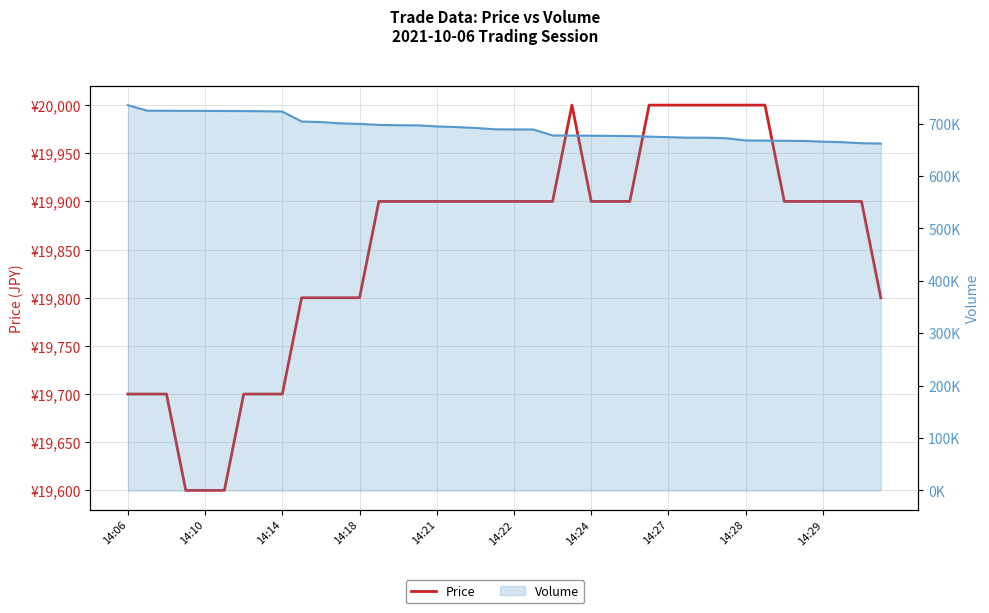

What is the difference between the second highest and minimum values?

400